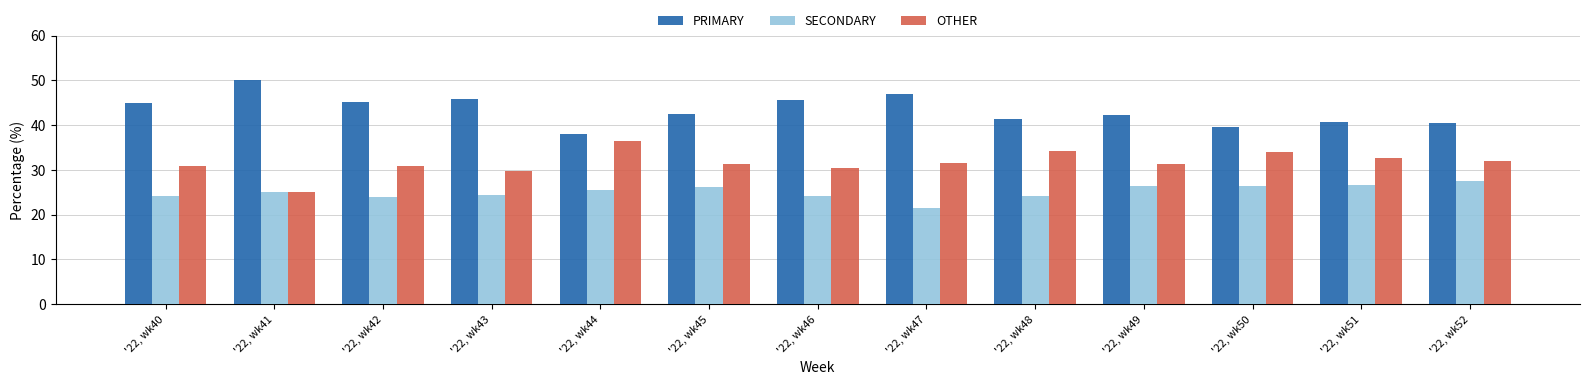

The SECONDARY series shows 24.5 at '22, wk43. True or false?

True